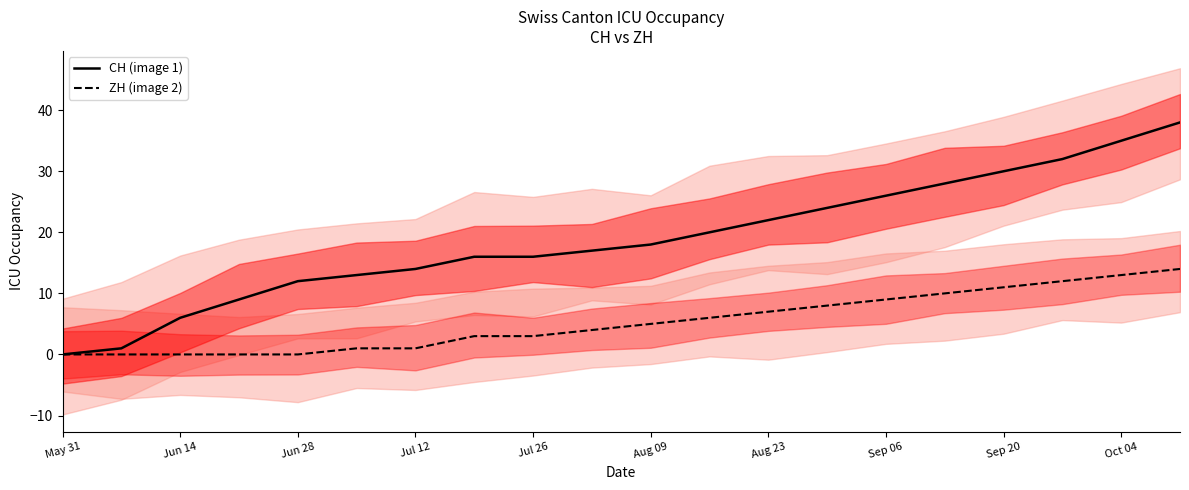

Rank the series by their average value, from lowest to highest.

ZH (image 2), CH (image 1)